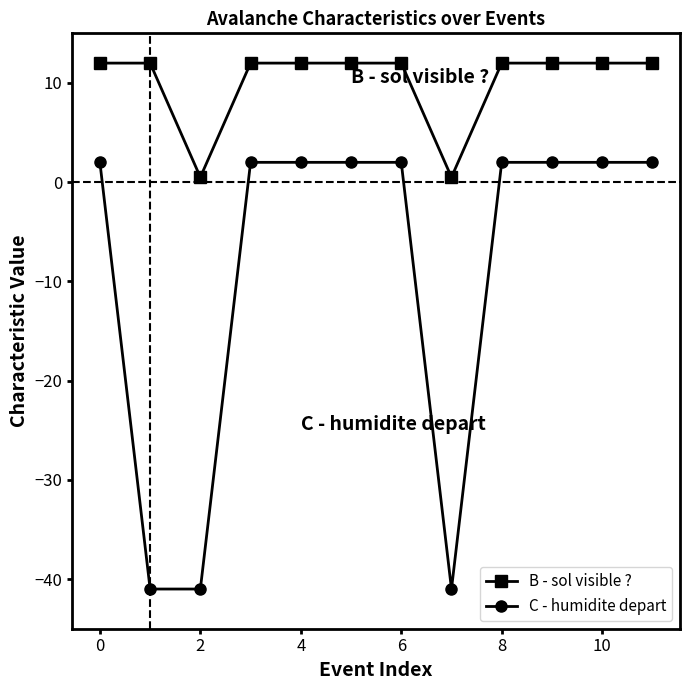

What is the value of the B - sol visible ? point at the 4th from the left?

12.0